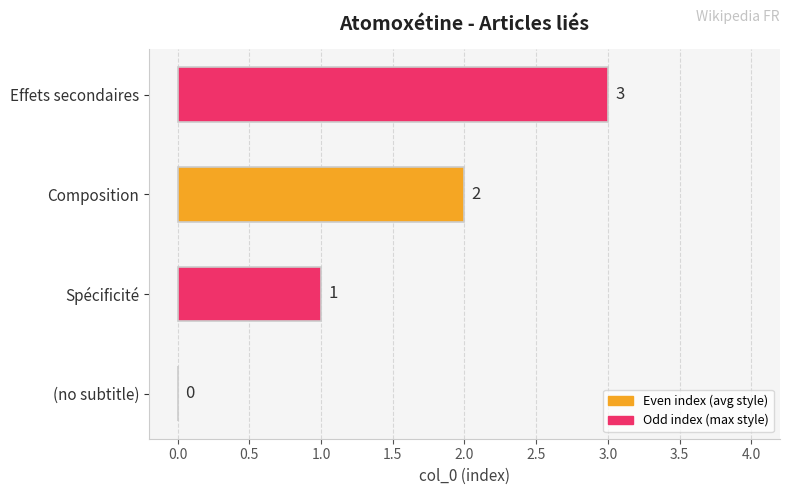

What is the greatest value displayed?

3